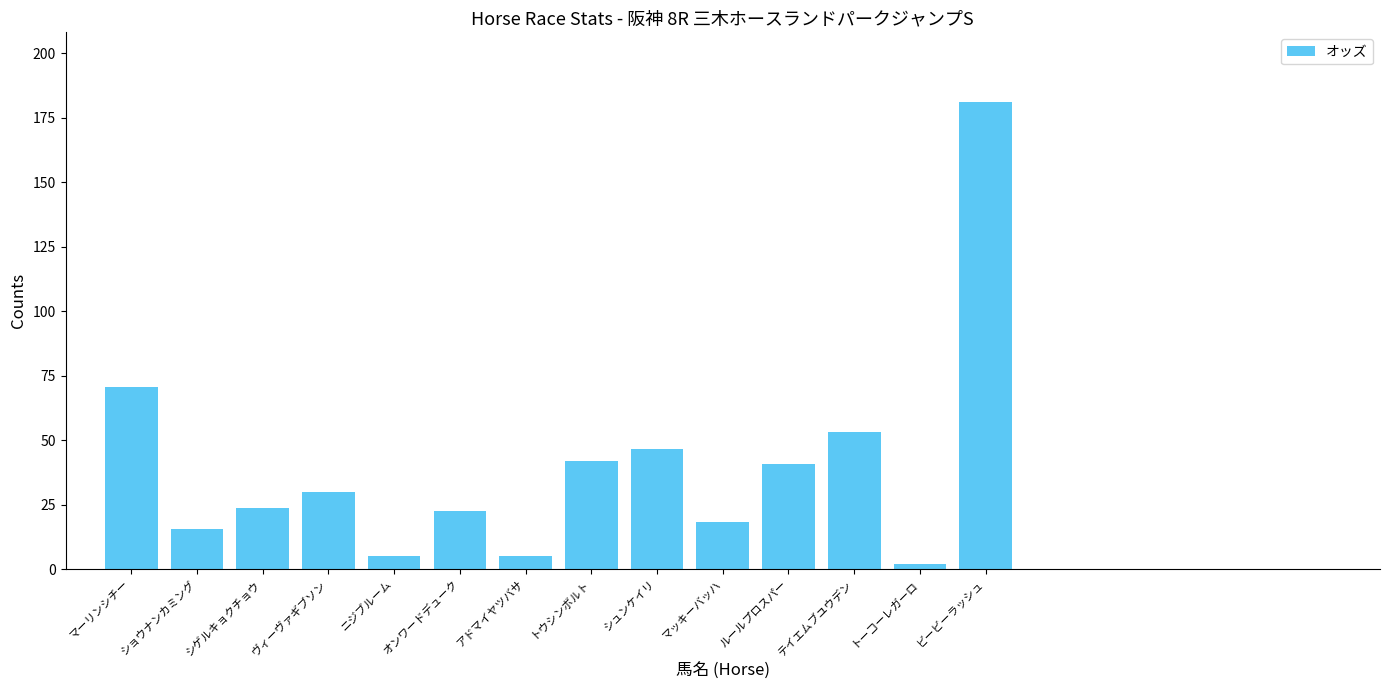

What is the greatest value displayed?

181.0